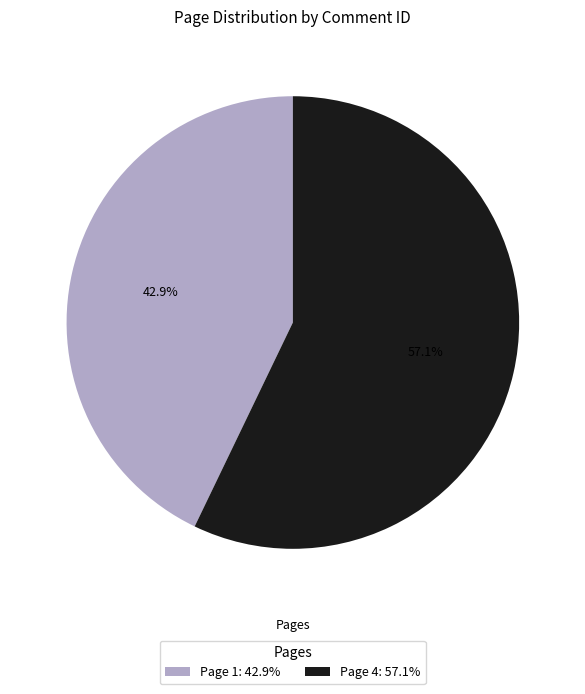

How many slices are in this pie chart?

2